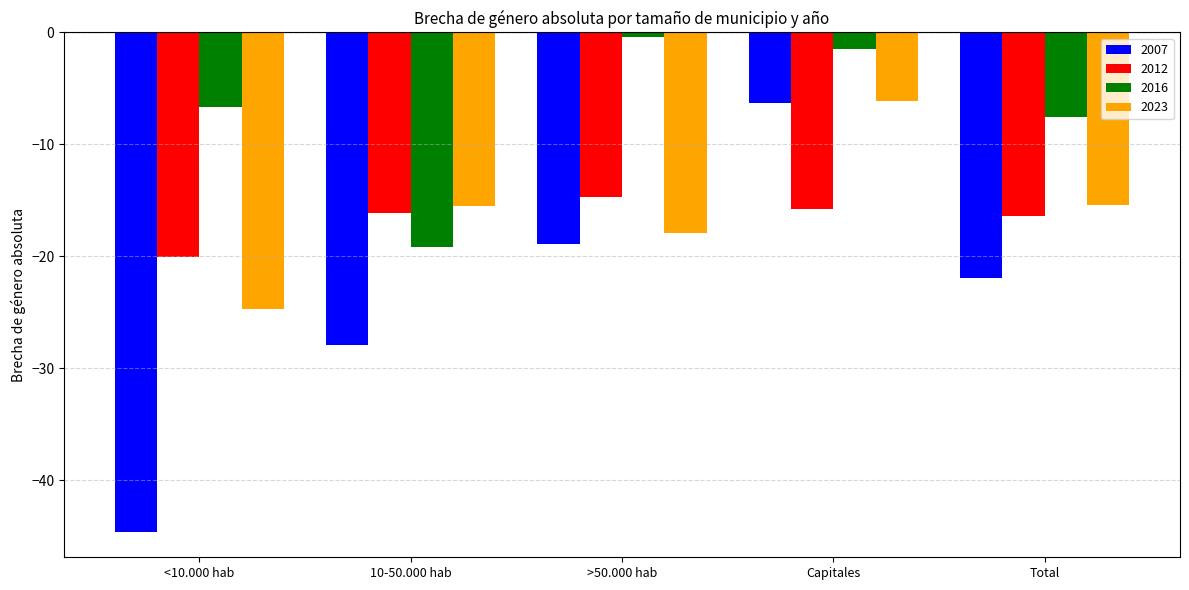

Between <10.000 hab and >50.000 hab, which series saw the biggest shift?

2007